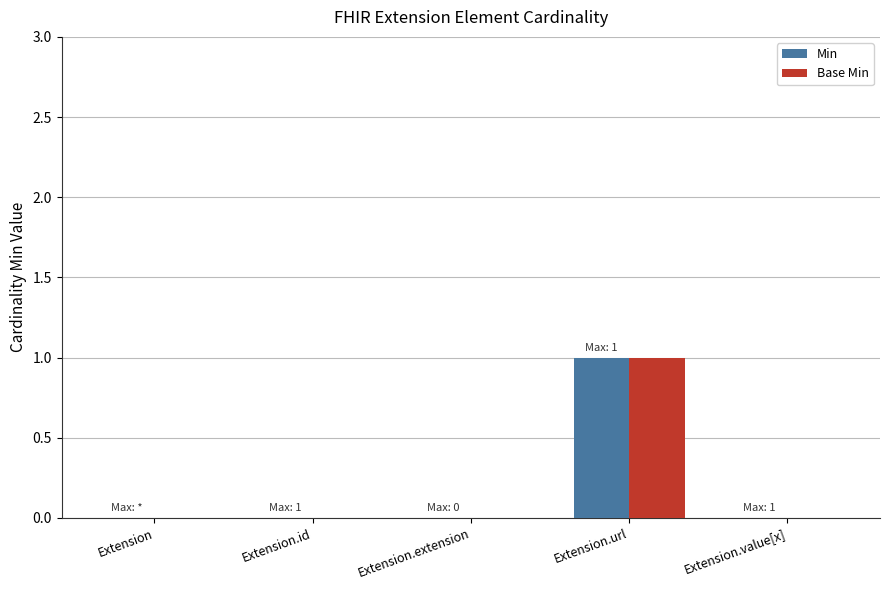

How many series are shown in this chart?

2